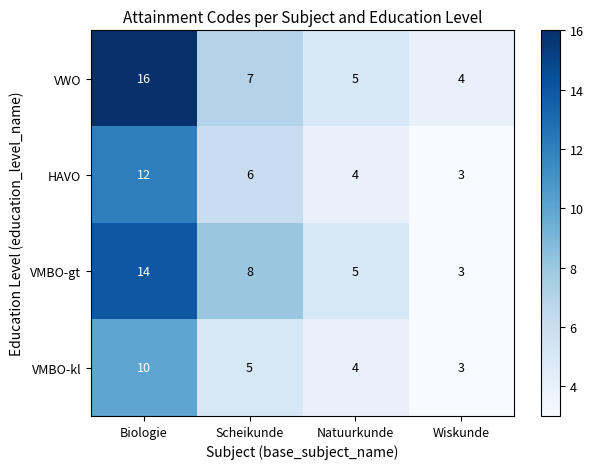

What value does the HAVO series have at Wiskunde?

3